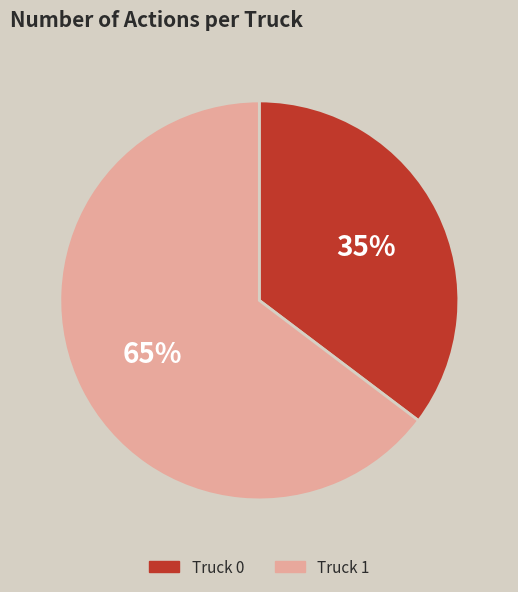

Between Truck 1 and Truck 0, which is larger?

Truck 1